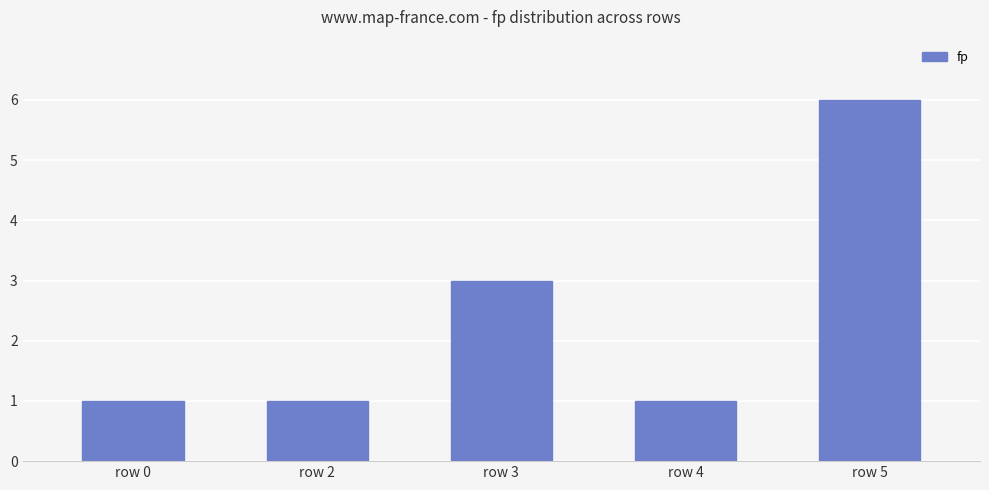

What is the change in value from row 2 to row 3?

+2